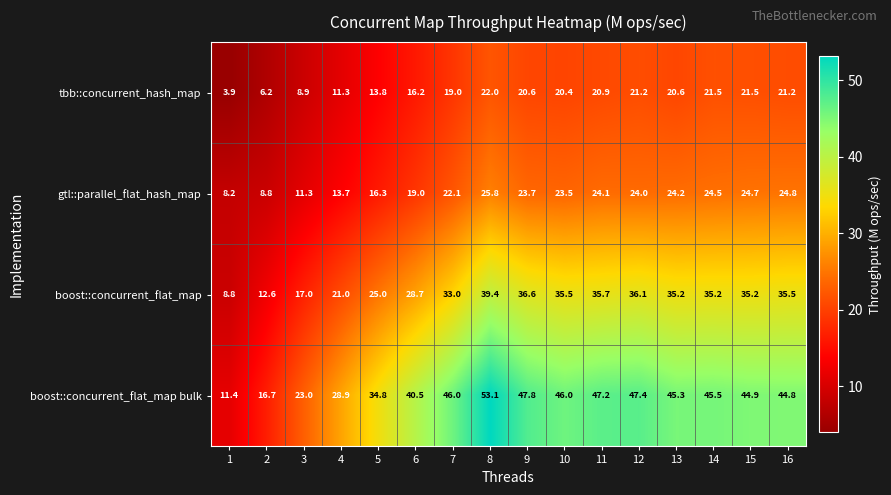

Which series has the largest range (max minus min)?

boost::concurrent_flat_map bulk